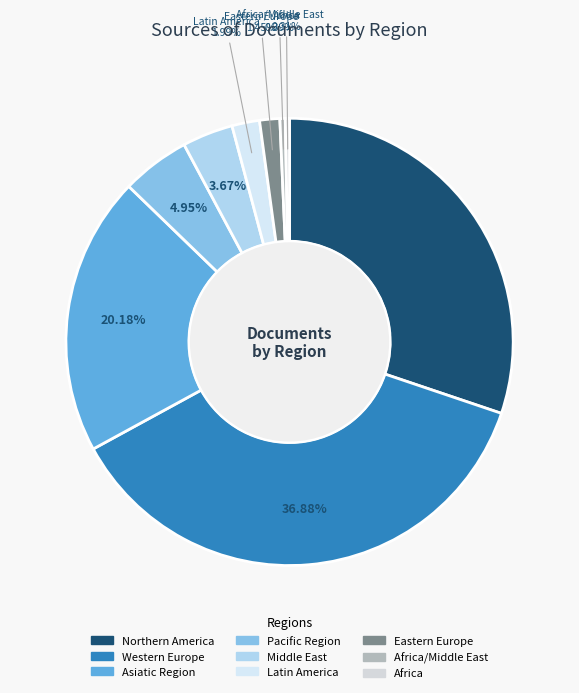

How many slices are in this pie chart?

9